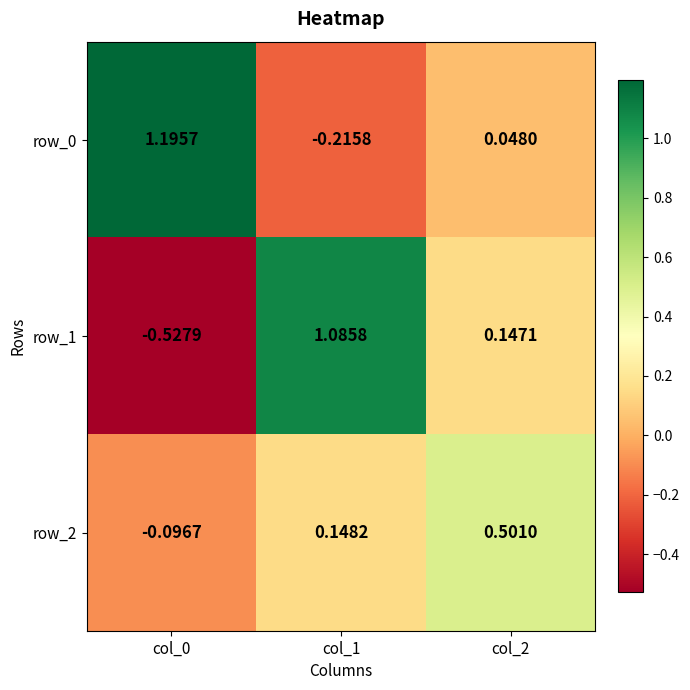

Is the value of row_2 at col_1 greater than the value of row_1 at col_2?

Yes